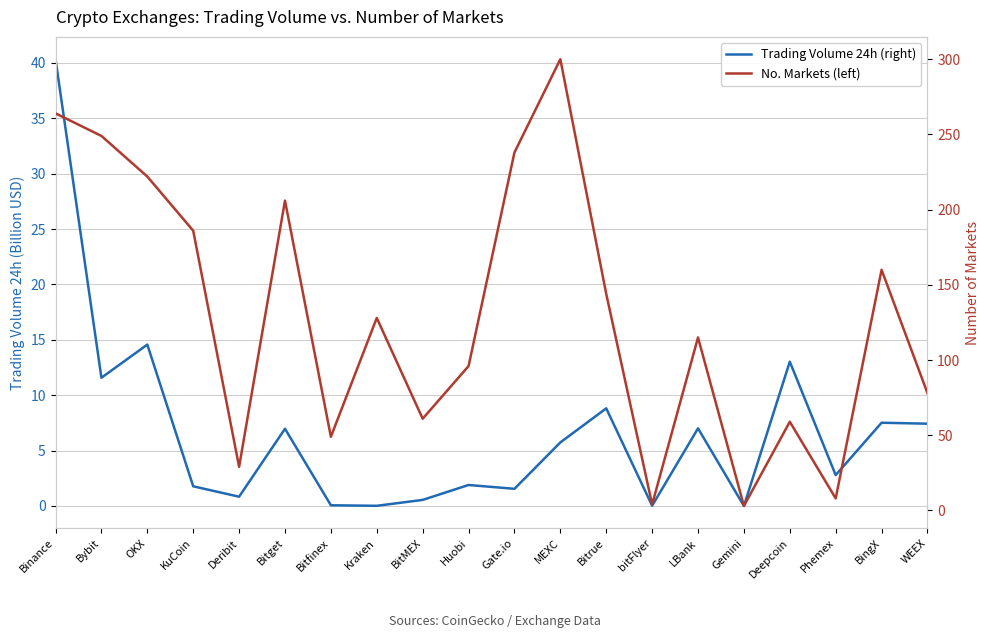

True or false: No. Markets (left) and Trading Volume 24h (right) intersect in this chart.

False